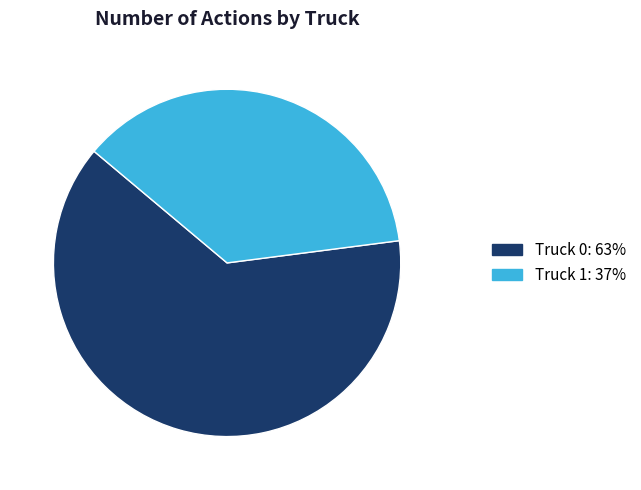

The Truck 1 slice represents 37% of the pie. True or false?

True